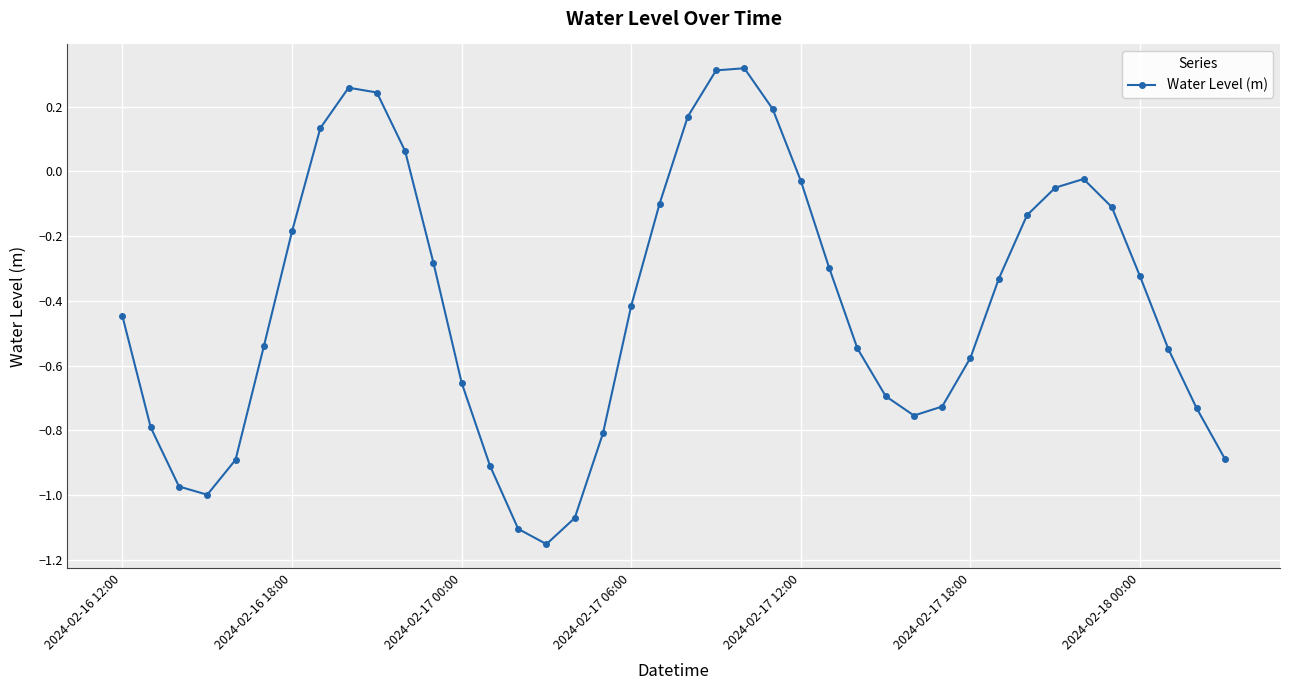

How many points are higher than both their immediate neighbors (excluding endpoints)?

3